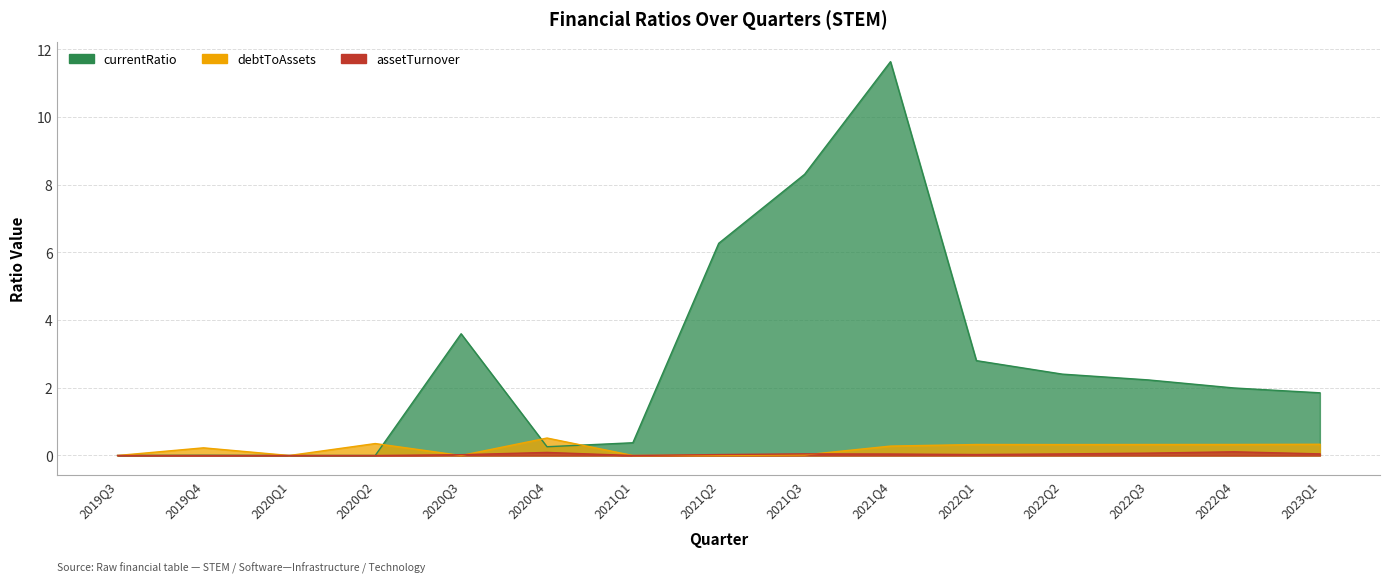

How many interior local valleys does the currentRatio series have?

1